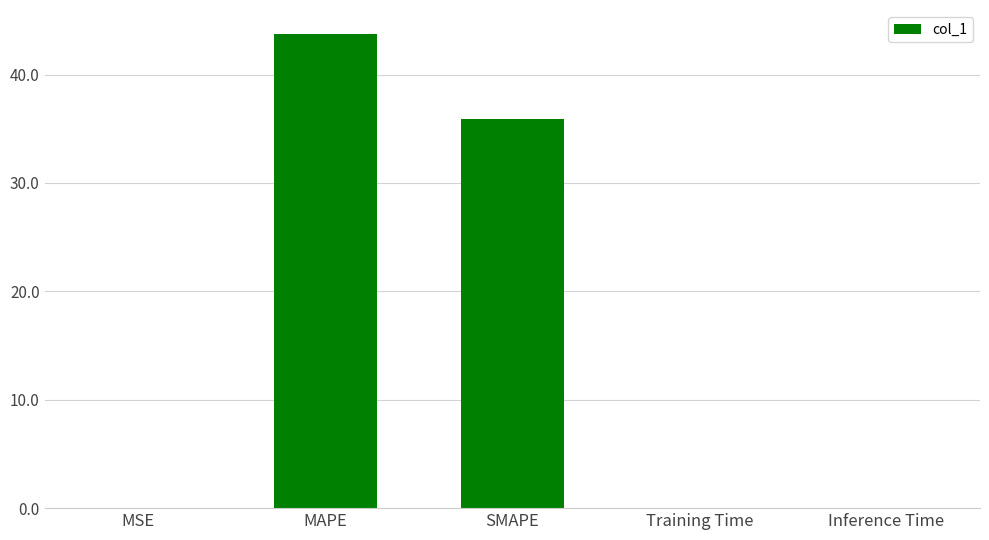

Between Training Time and SMAPE, which is larger?

SMAPE